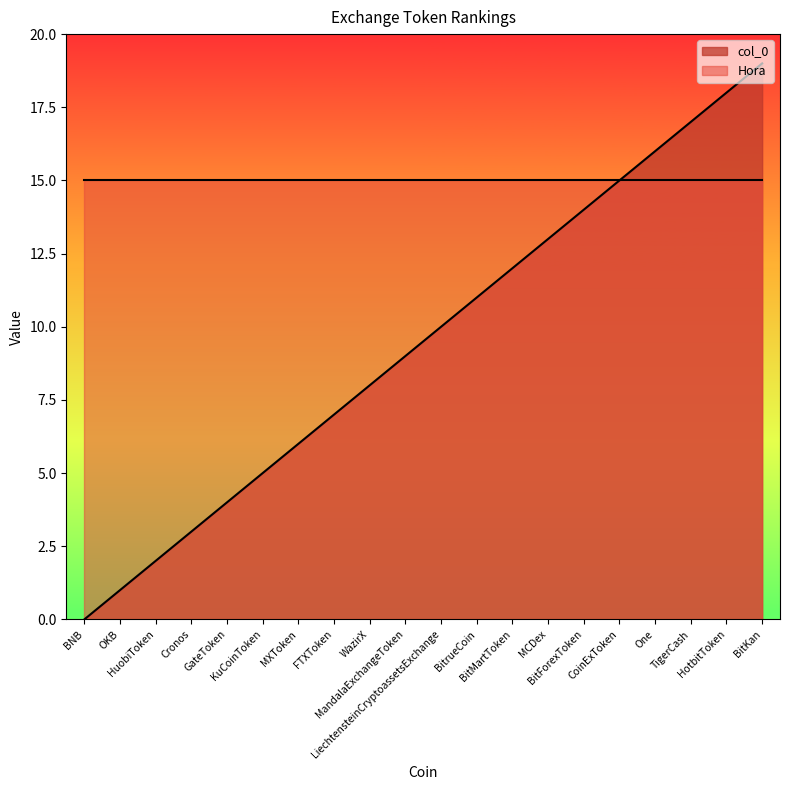

Which has a higher value, MCDex or BNB?

MCDex